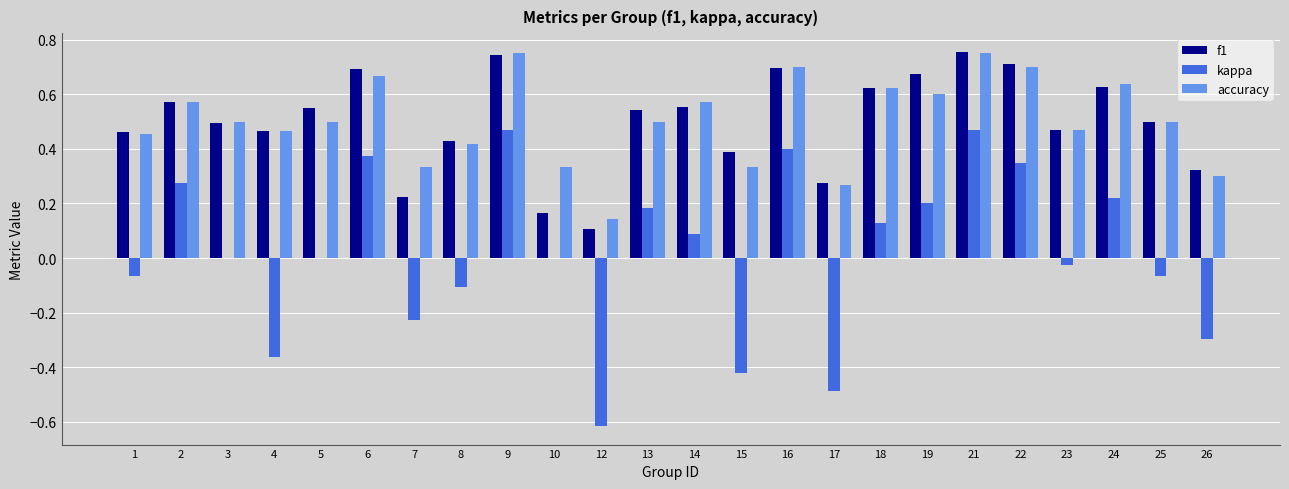

Between 2 and 5, which series saw the biggest shift?

kappa